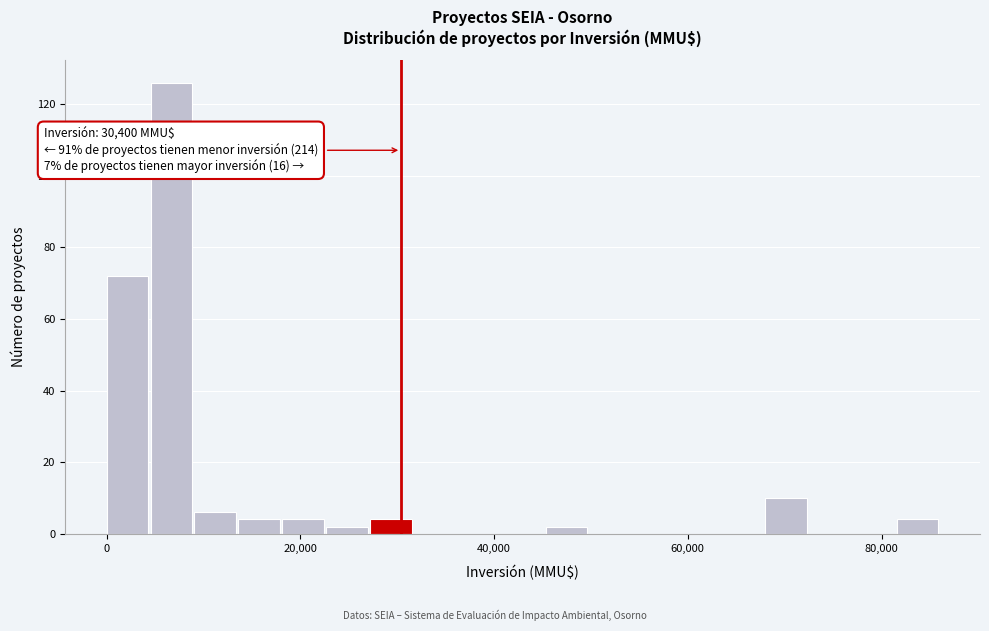

Around what value on the x-axis is the tallest bar? Give the approximate position of its centre, as read against the axis.

6000